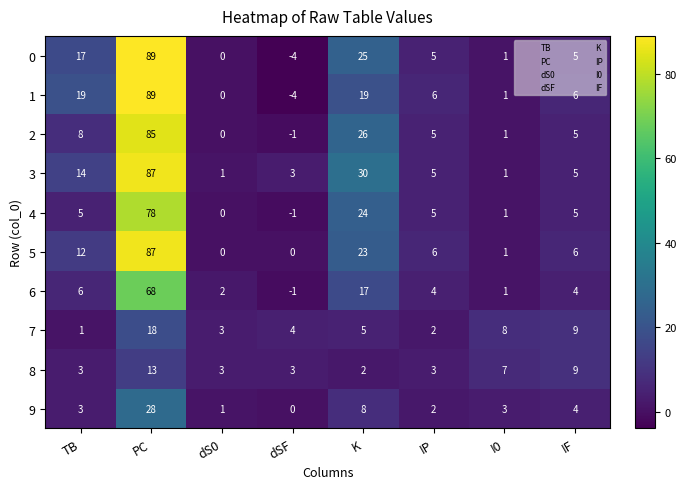

At which category is the sum across all series the highest?

PC